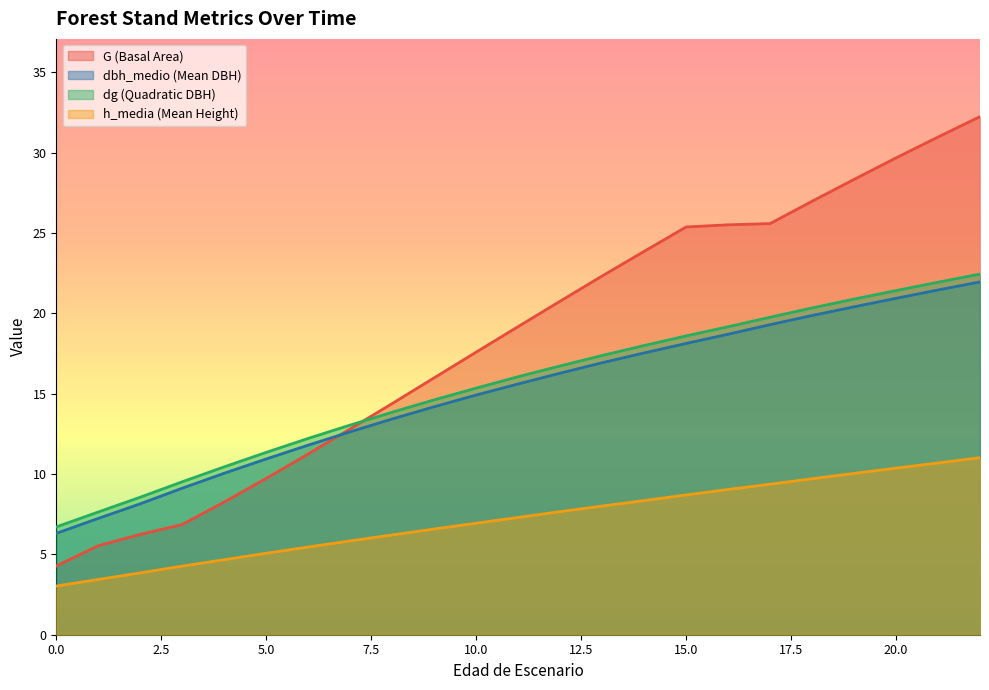

The dbh_medio (Mean DBH) series shows 20.9 at 20.0. True or false?

True